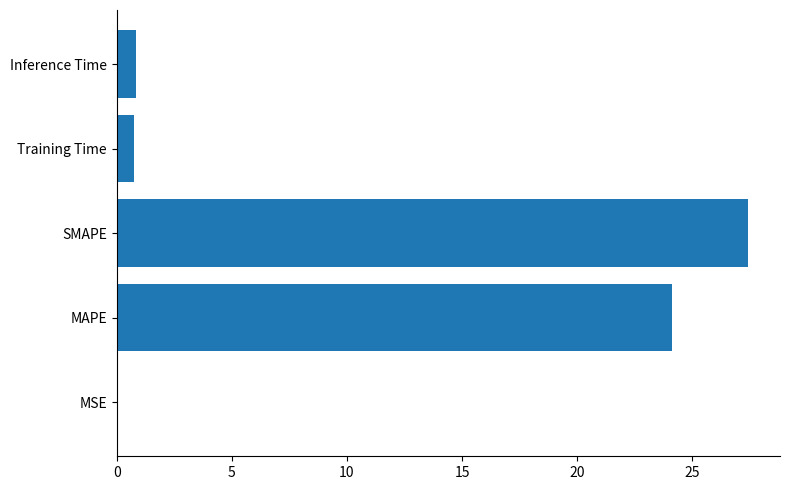

What is the change in value from MAPE to Inference Time?

-23.3